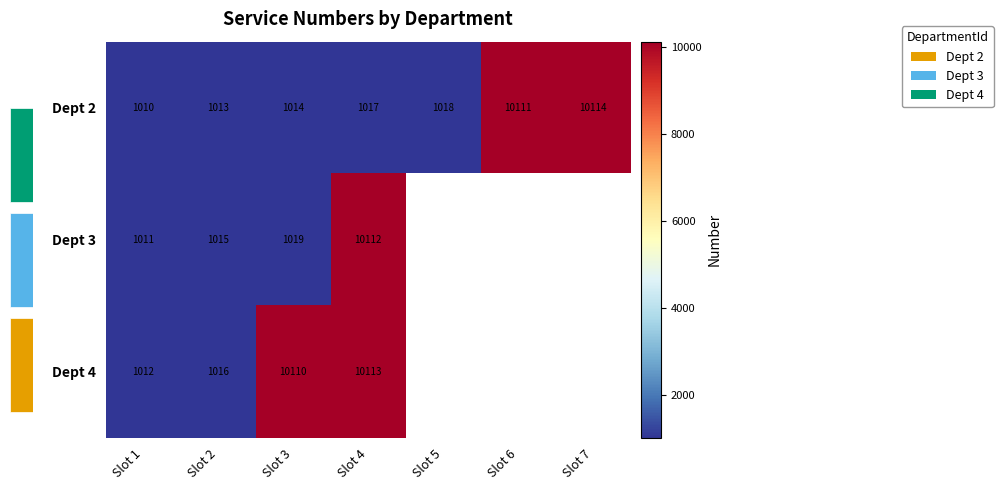

Is the value of Dept 2 at Slot 1 greater than the value of Dept 4 at Slot 1?

No